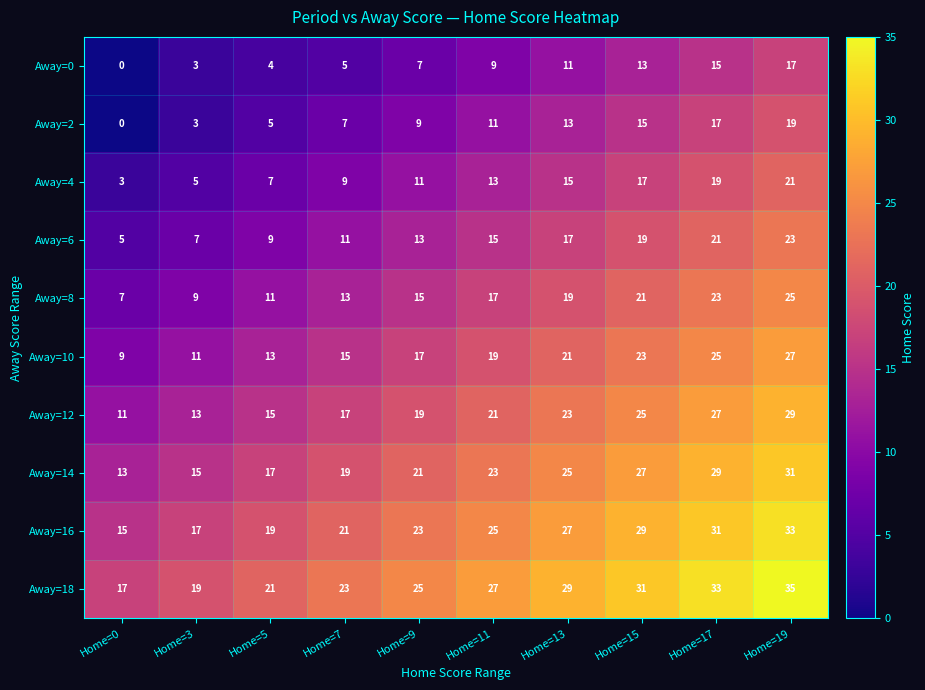

What is the difference between the highest and lowest values at Home=17?

18